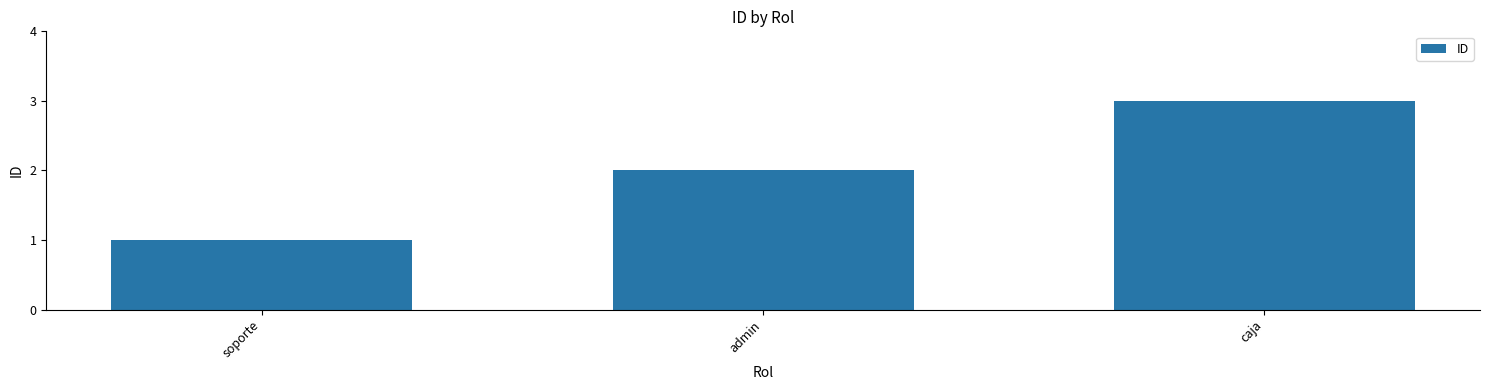

What is the approximate value at caja?

3